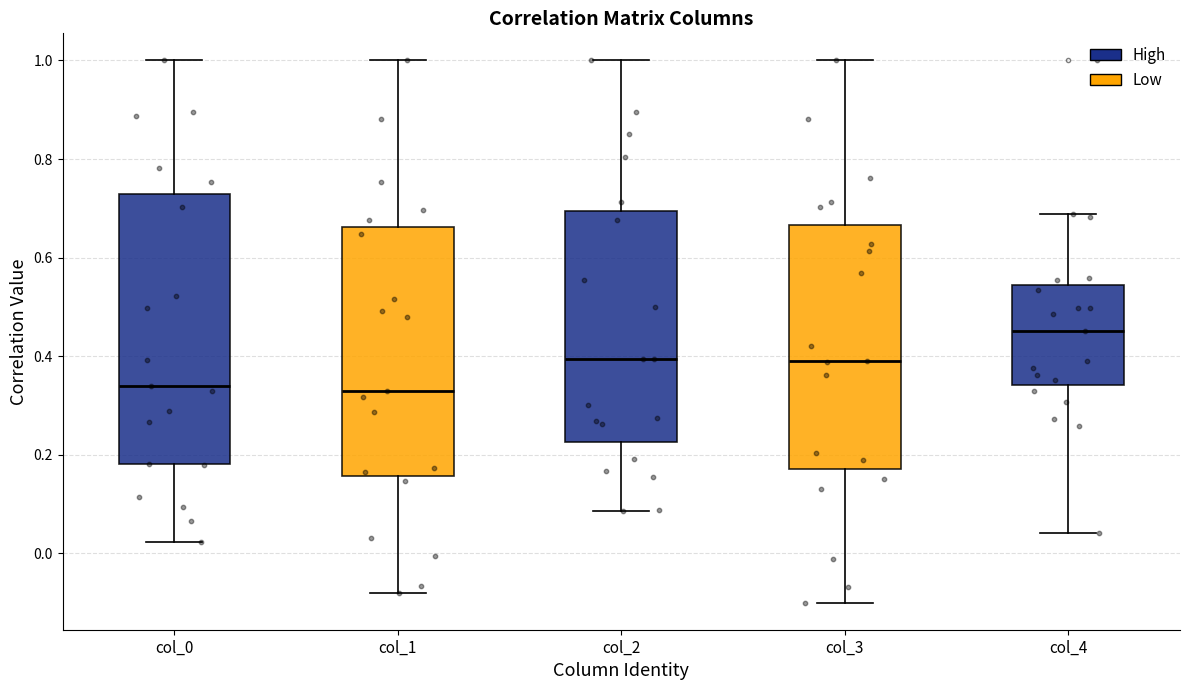

Which box is the tallest, from its lower edge to its upper edge?

col_0